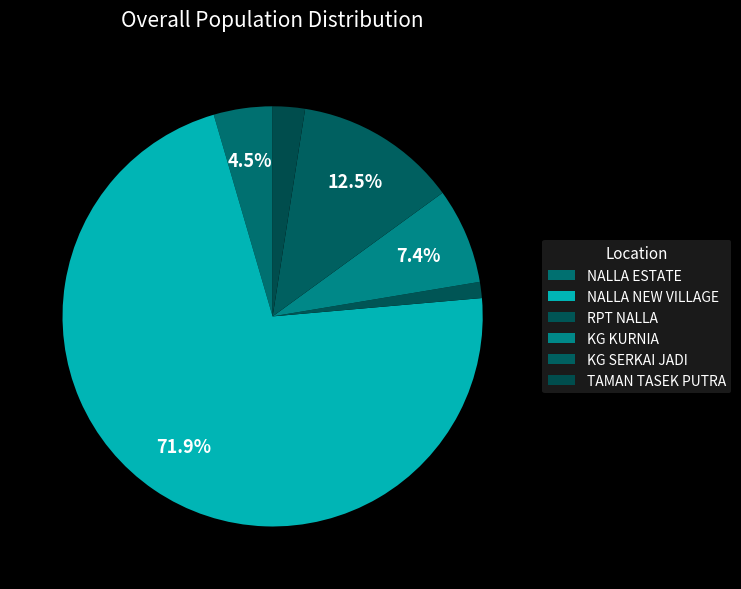

How many slices are in this pie chart?

6